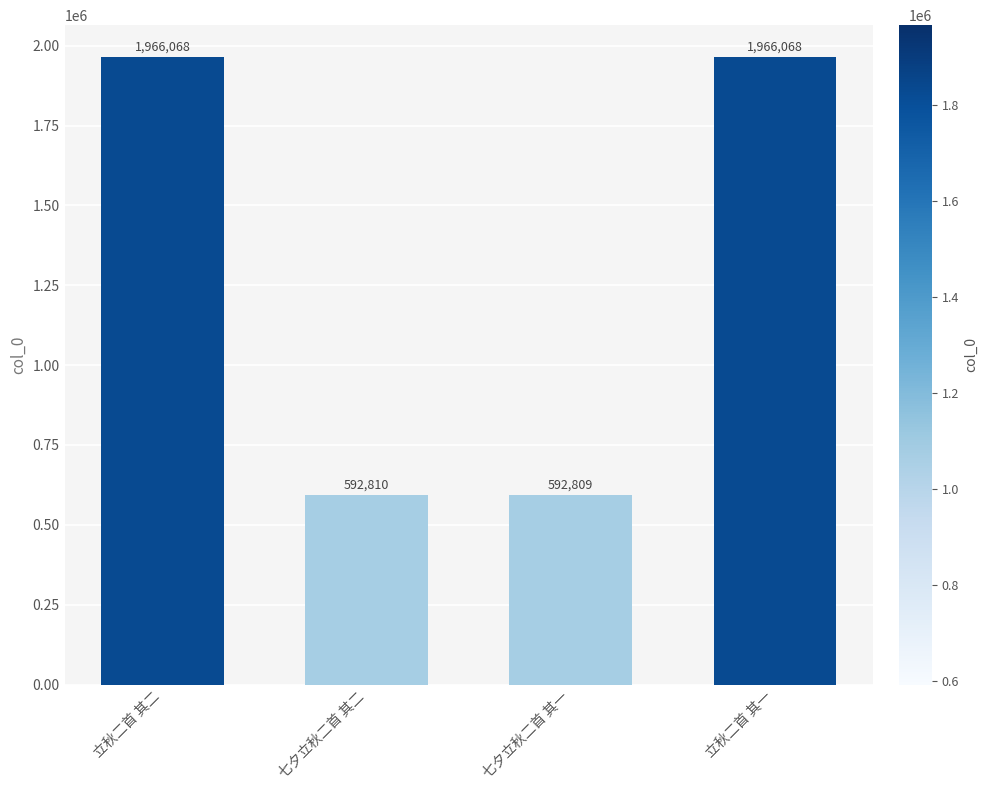

At which label is the value closest to 1279438?

七夕立秋二首 其二